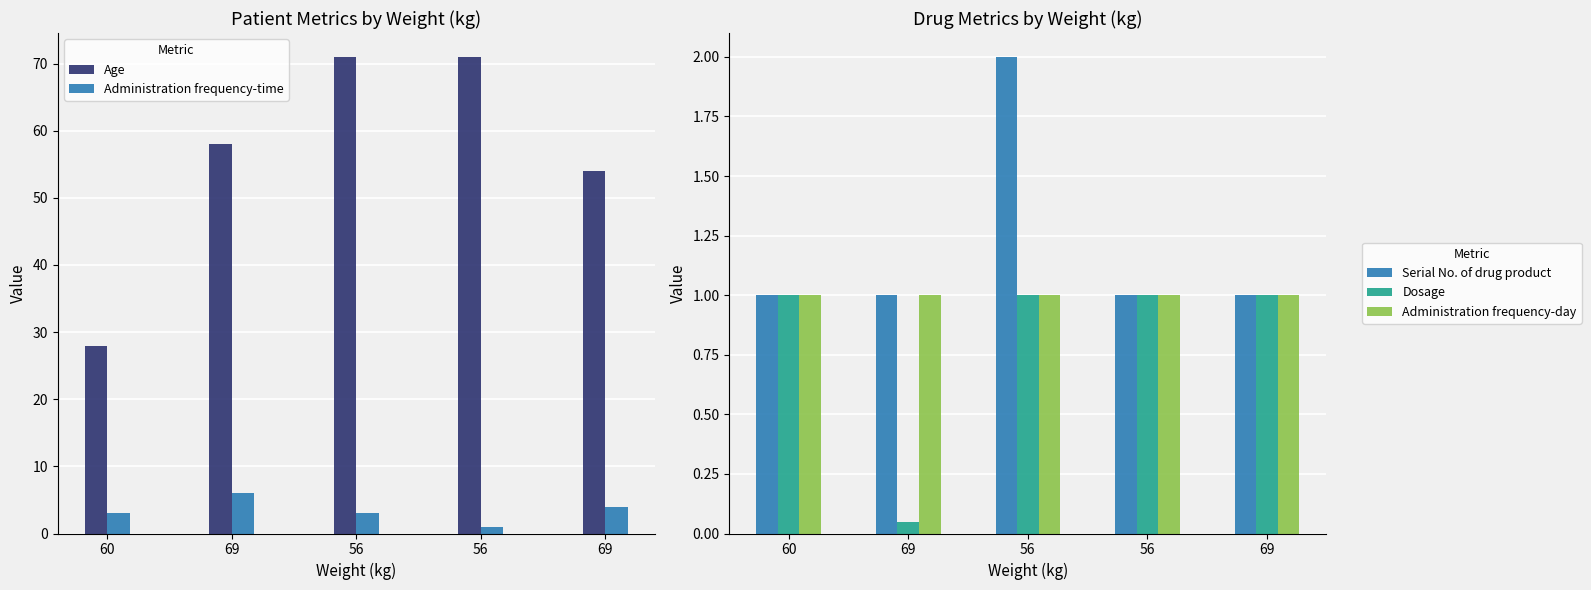

What is the sum of all Dosage values?

4.0